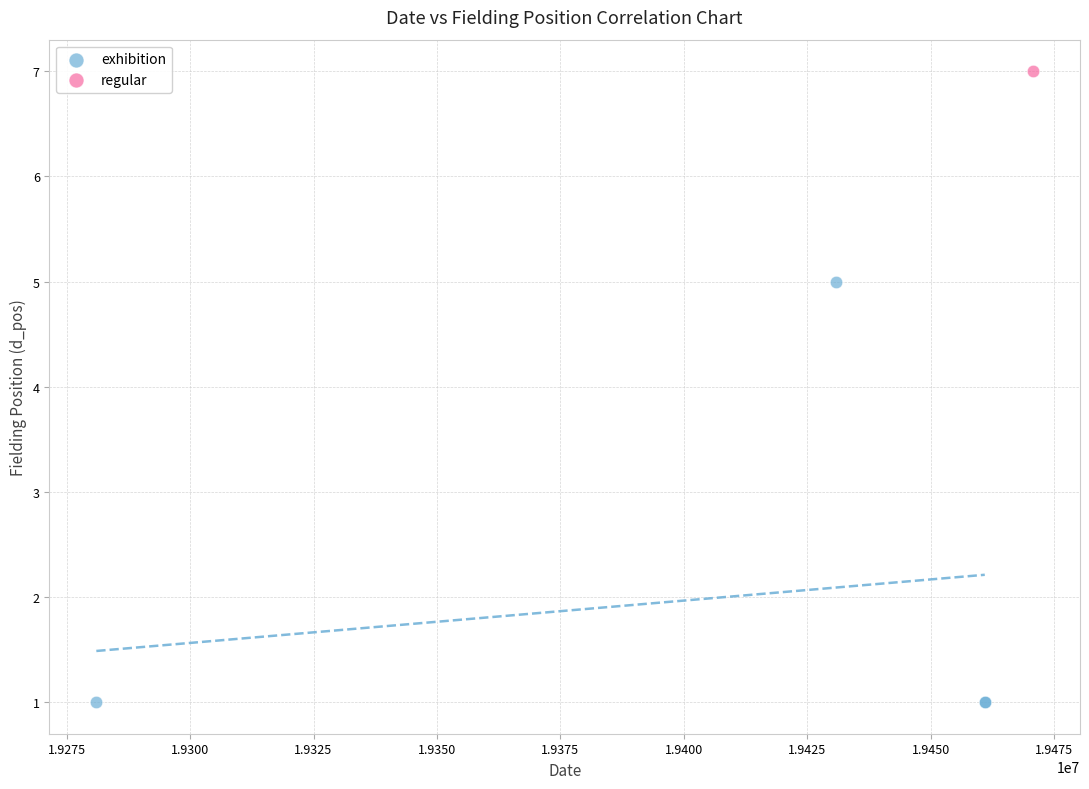

What are all the series names shown in the legend?

exhibition, regular